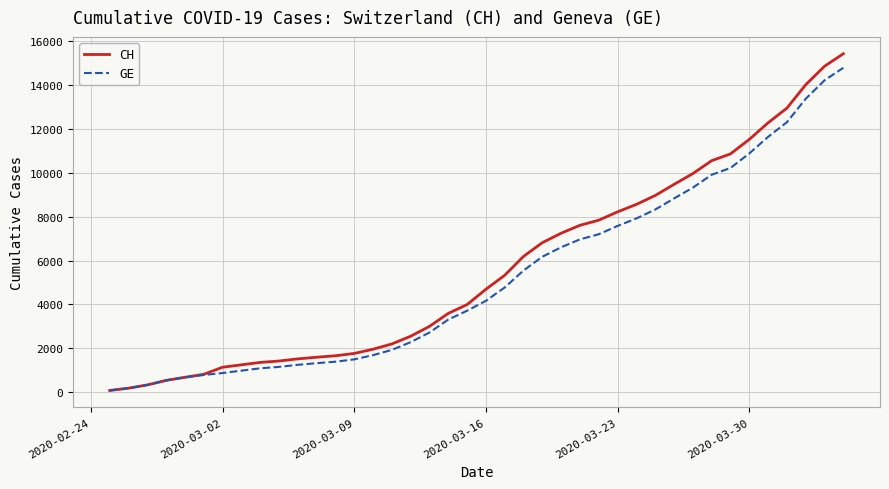

Which series has the widest spread of values?

CH